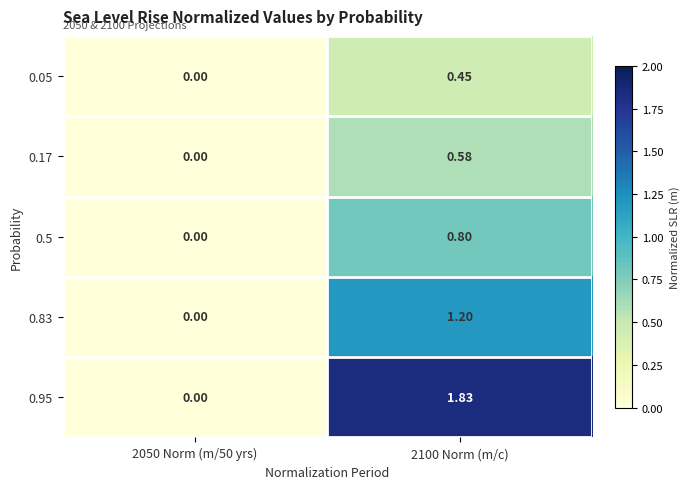

Is the value of 0.05 at 2050 Norm (m/50 yrs) greater than the value of 0.17 at 2100 Norm (m/c)?

No